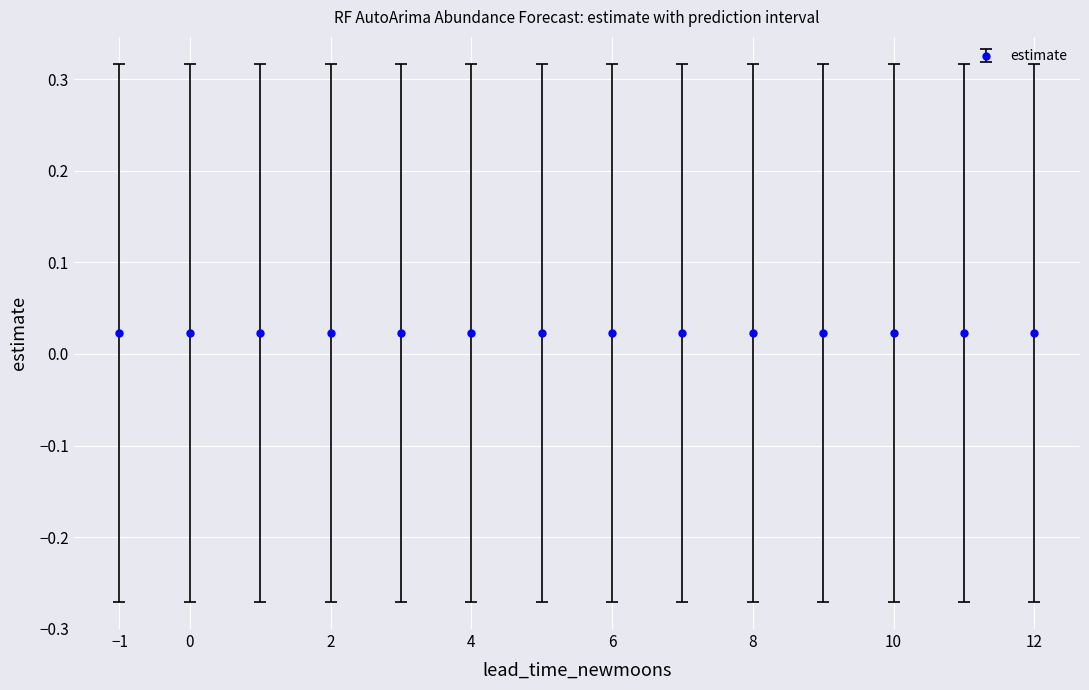

How many values are between 0 and 1?

14